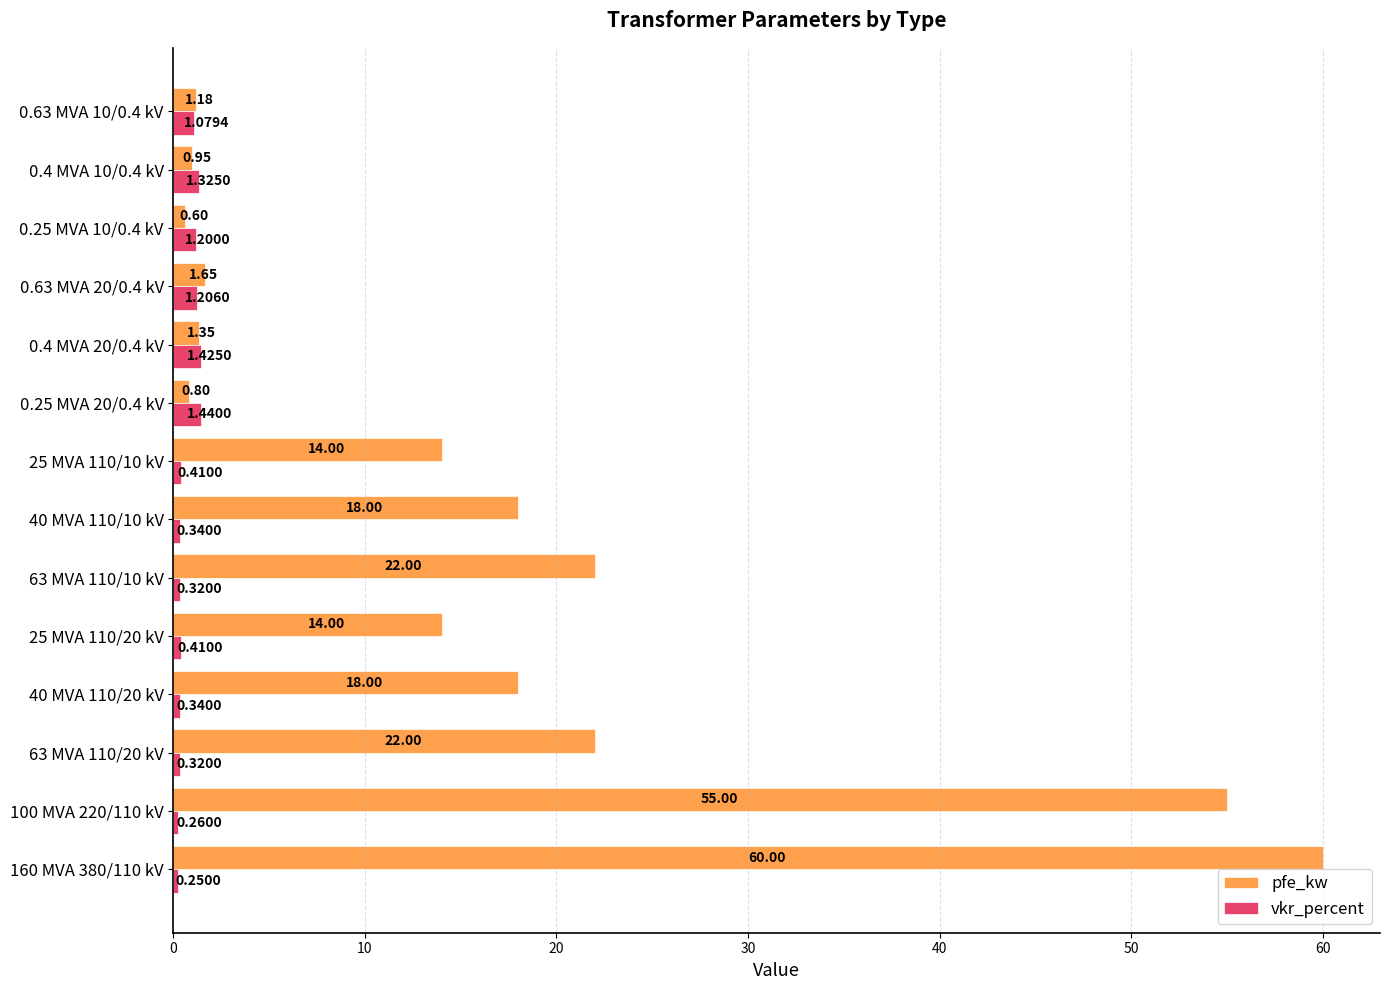

Which series changed the most between 40 MVA 110/10 kV and 0.25 MVA 20/0.4 kV?

pfe_kw